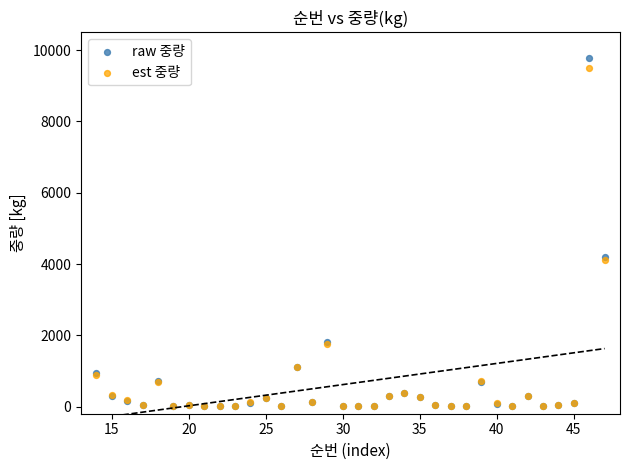

Which series contains the highest Y value?

raw 중량